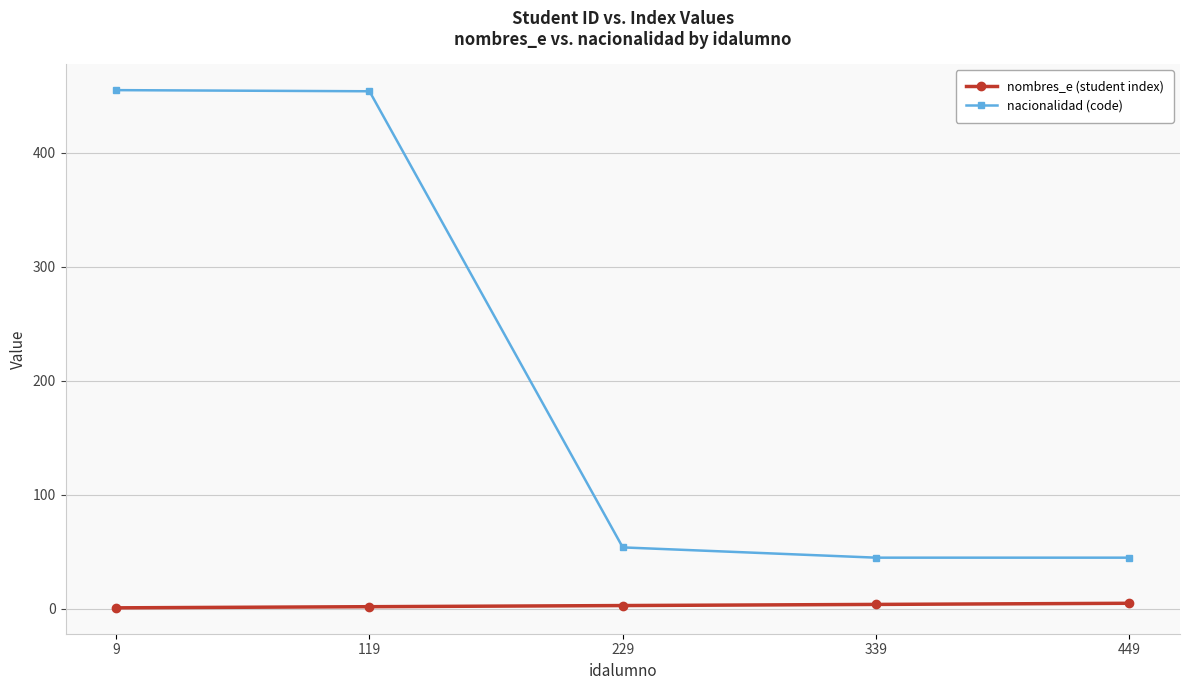

At 449, list the series in order from smallest to largest.

nombres_e (student index), nacionalidad (code)